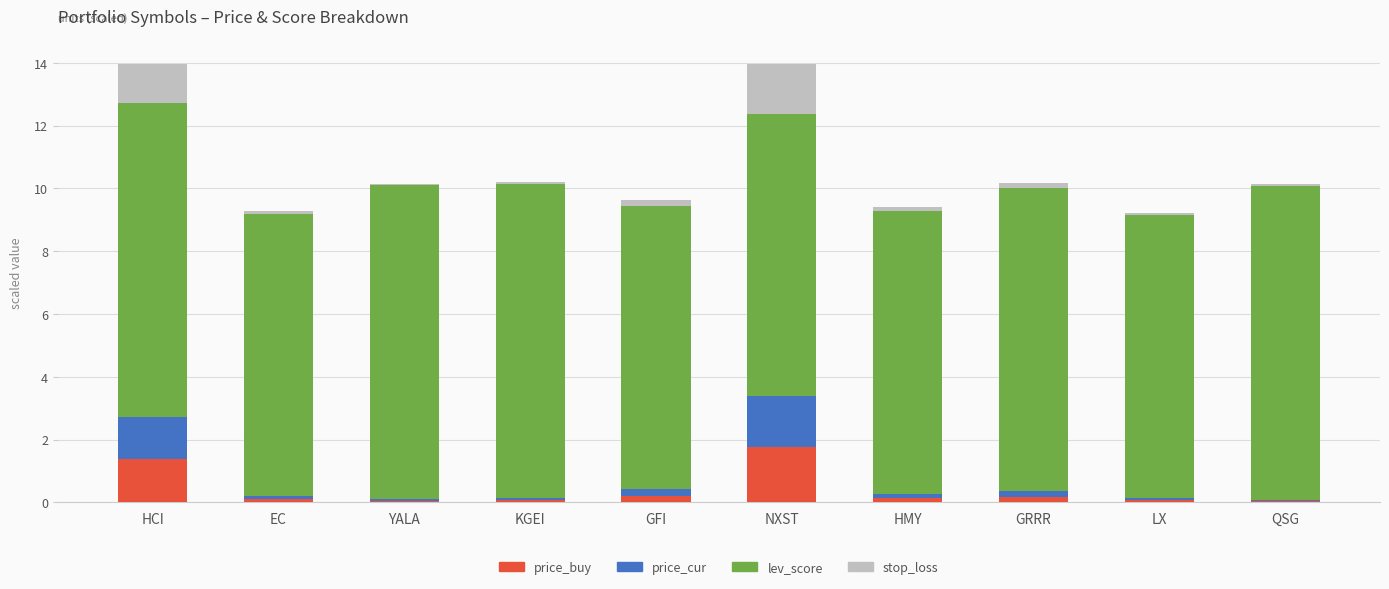

Is it true that price_buy equals 0.4 at NXST?

False